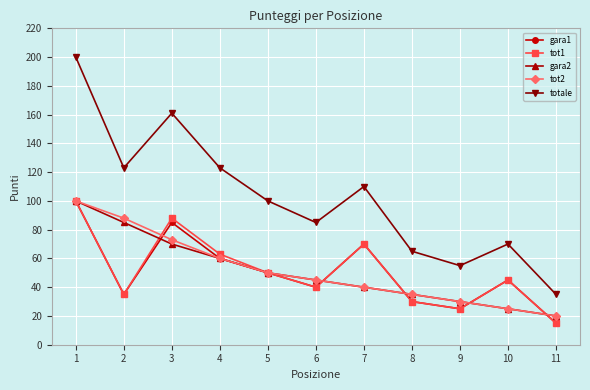

What is the spread (max minus min) of values at 5?

50